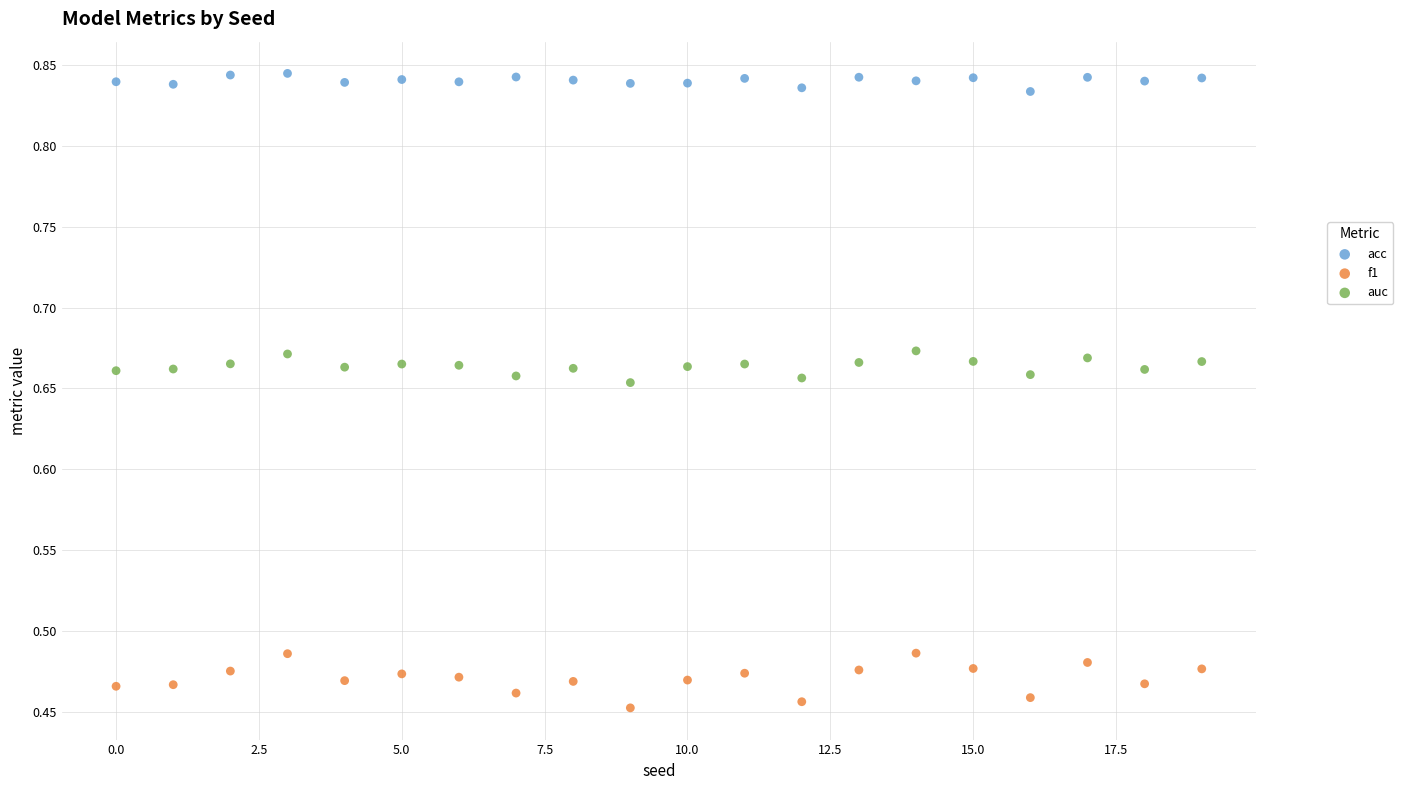

Which series has the largest Y range (max minus min)?

f1